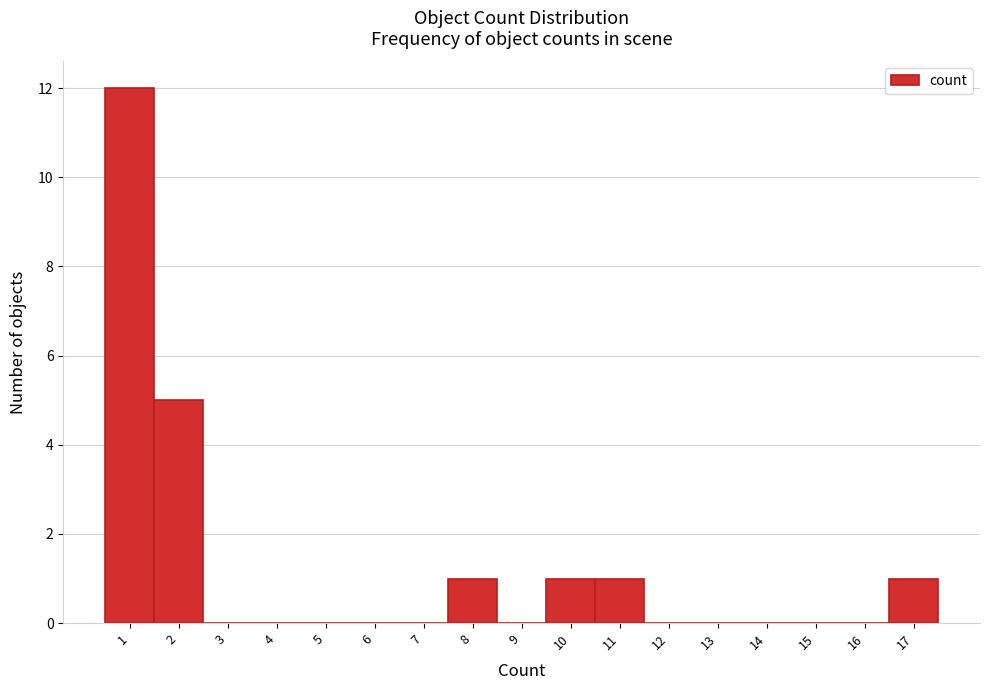

How tall is the bar that spans 10.5 to 11.5 on the x-axis? The values are not printed on the chart, so give them approximately, as read against the axis.

1